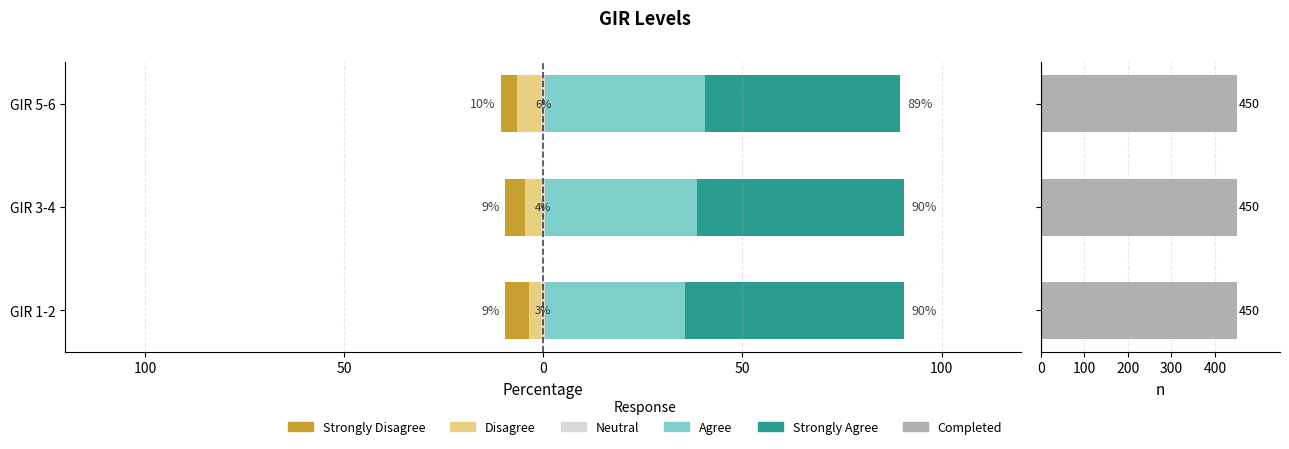

What is the difference between the second highest and minimum values in the Agree series?

3.0